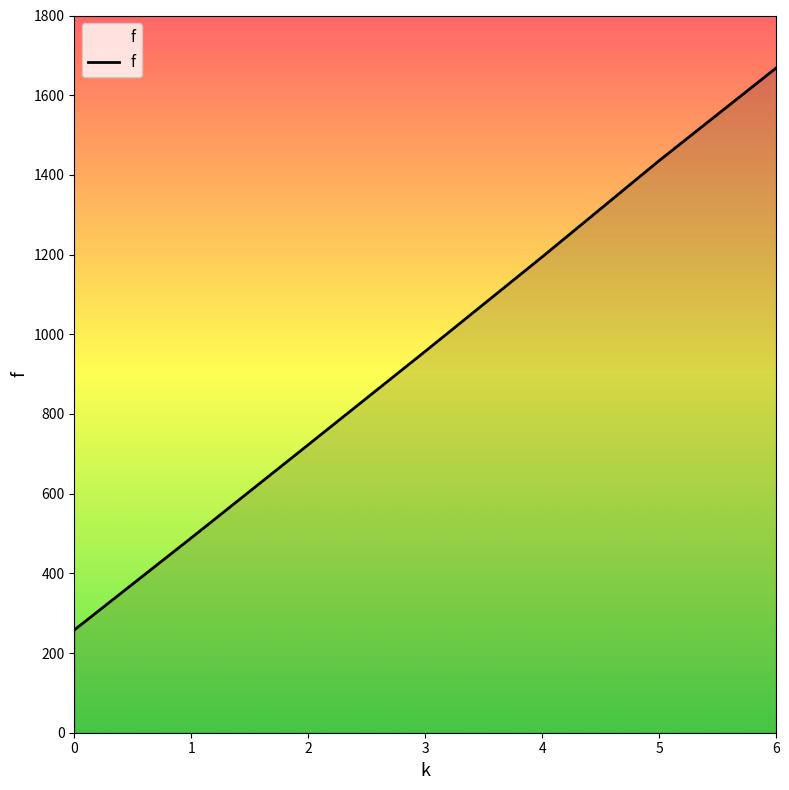

Is it true that the value at 4 is 459.4?

False